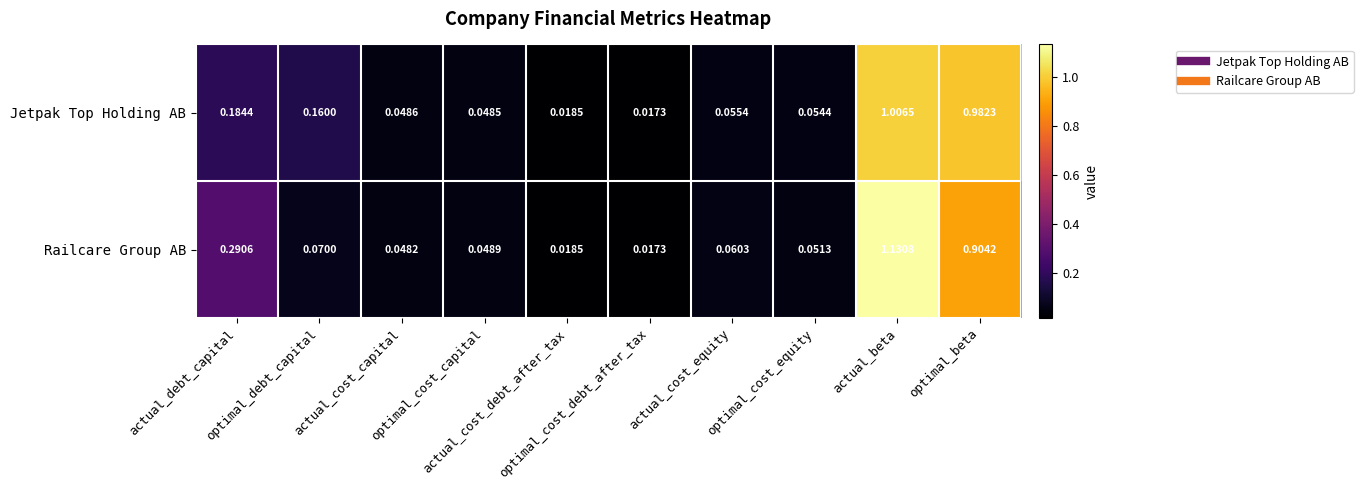

Rank the series by their average value, from lowest to highest.

Jetpak Top Holding AB, Railcare Group AB